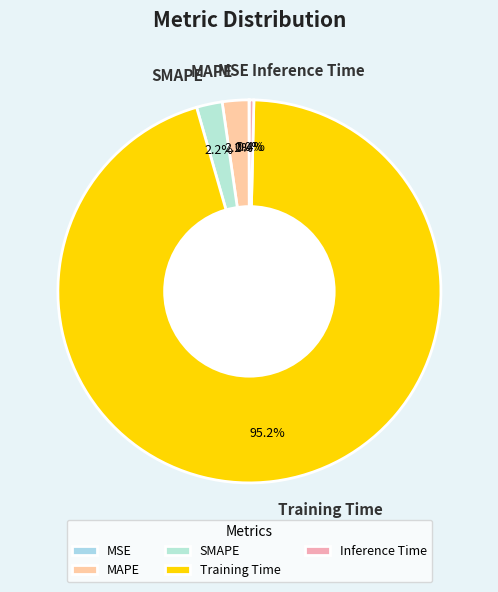

To the nearest percent, what portion does MAPE represent?

2%